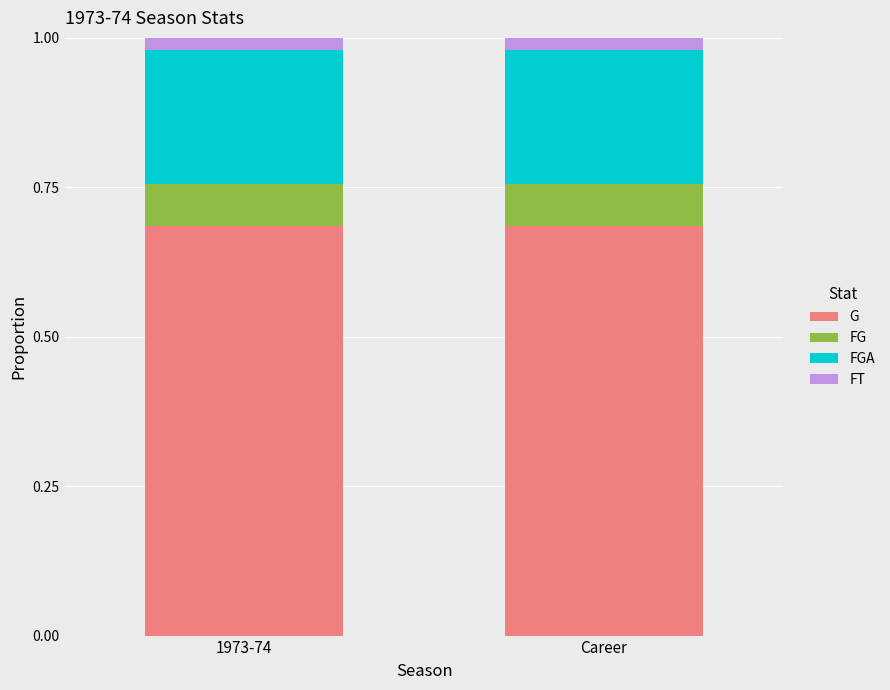

The value of FT at 1973-74 is 0.0. True or false?

False